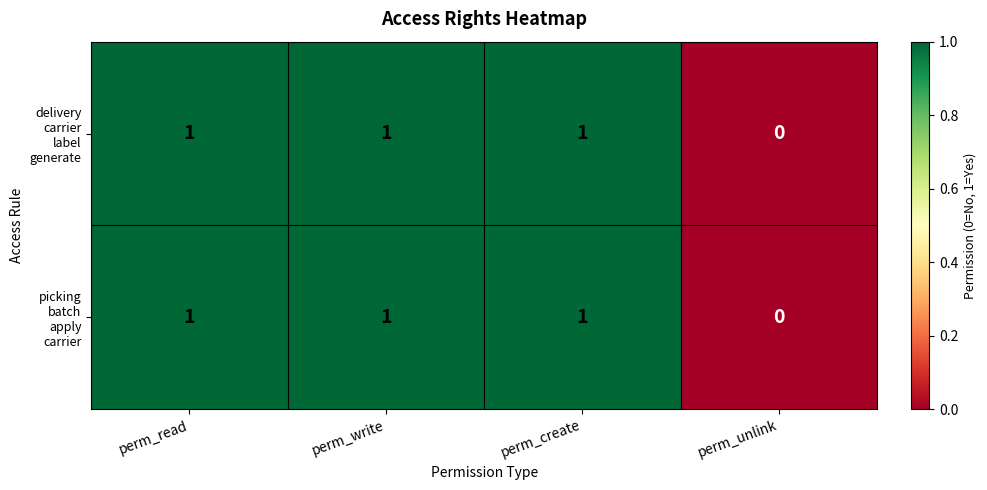

Which label corresponds to the smallest value in the chart?

perm_unlink